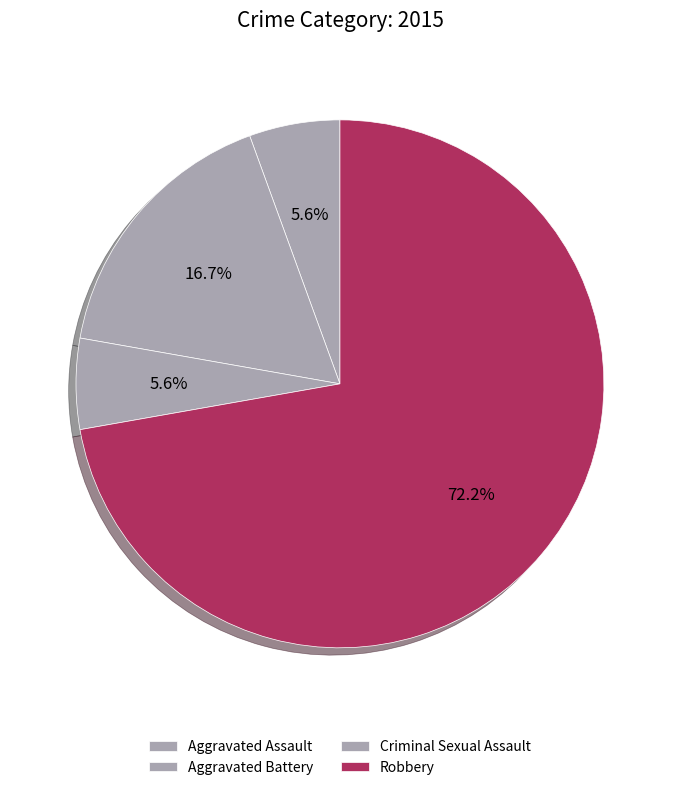

How many slices are in this pie chart?

4